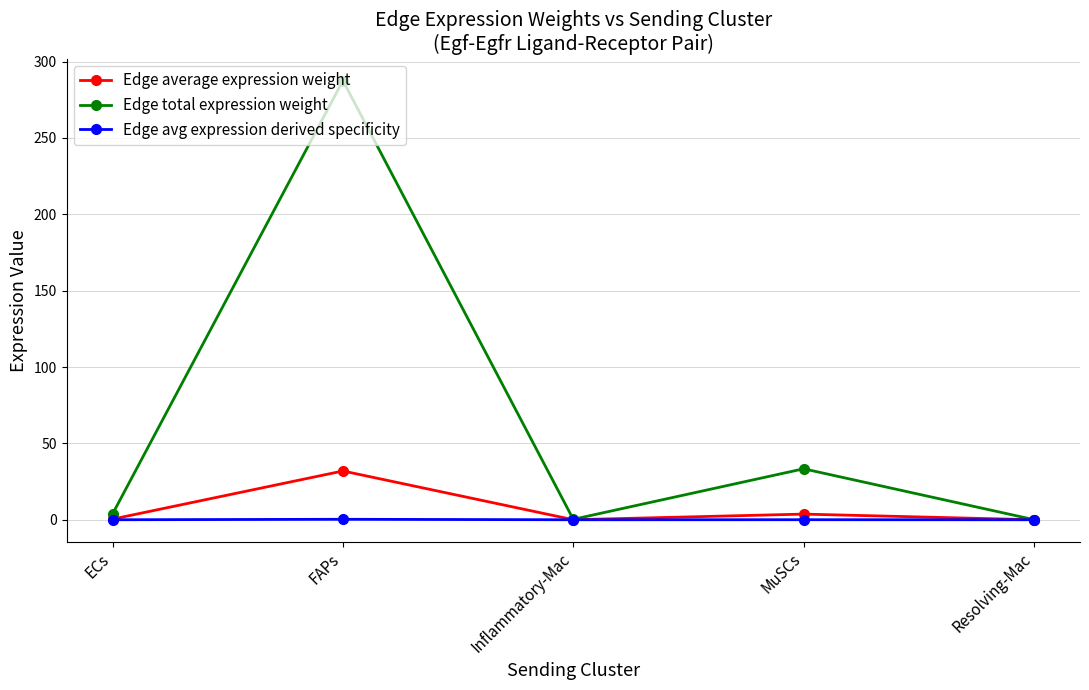

Which series has the largest total across all categories?

Edge total expression weight